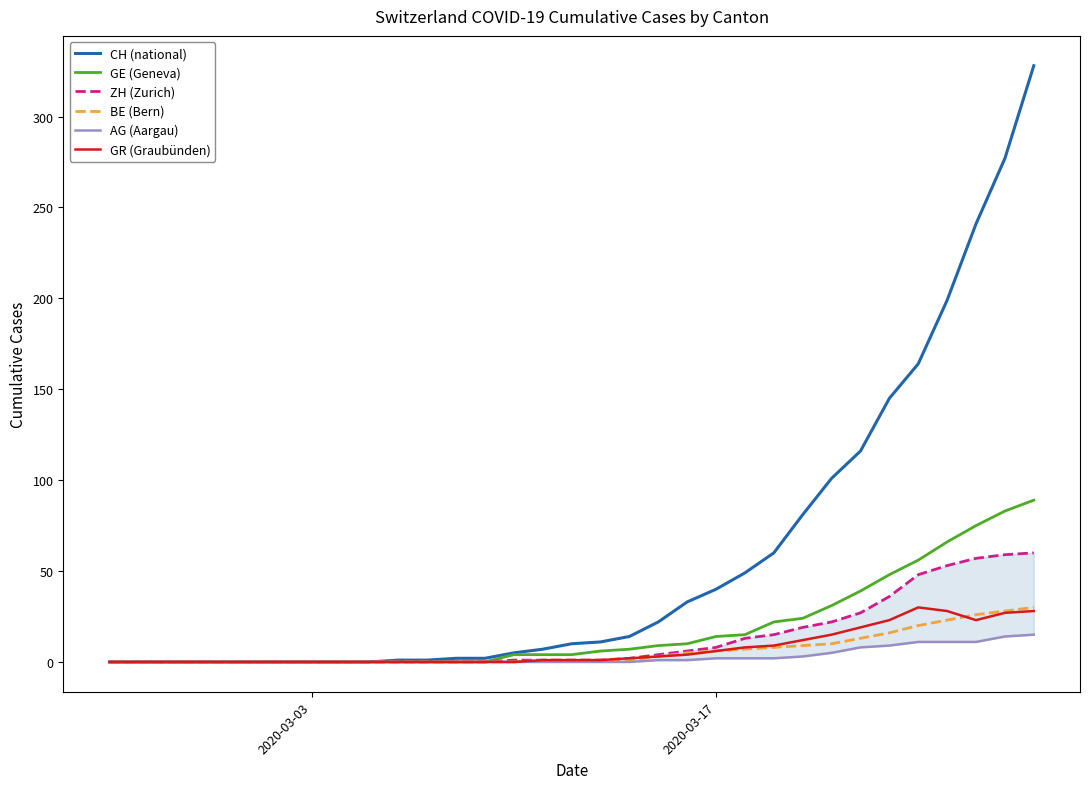

What is the difference between the maximum and minimum values in the AG (Aargau) series?

15